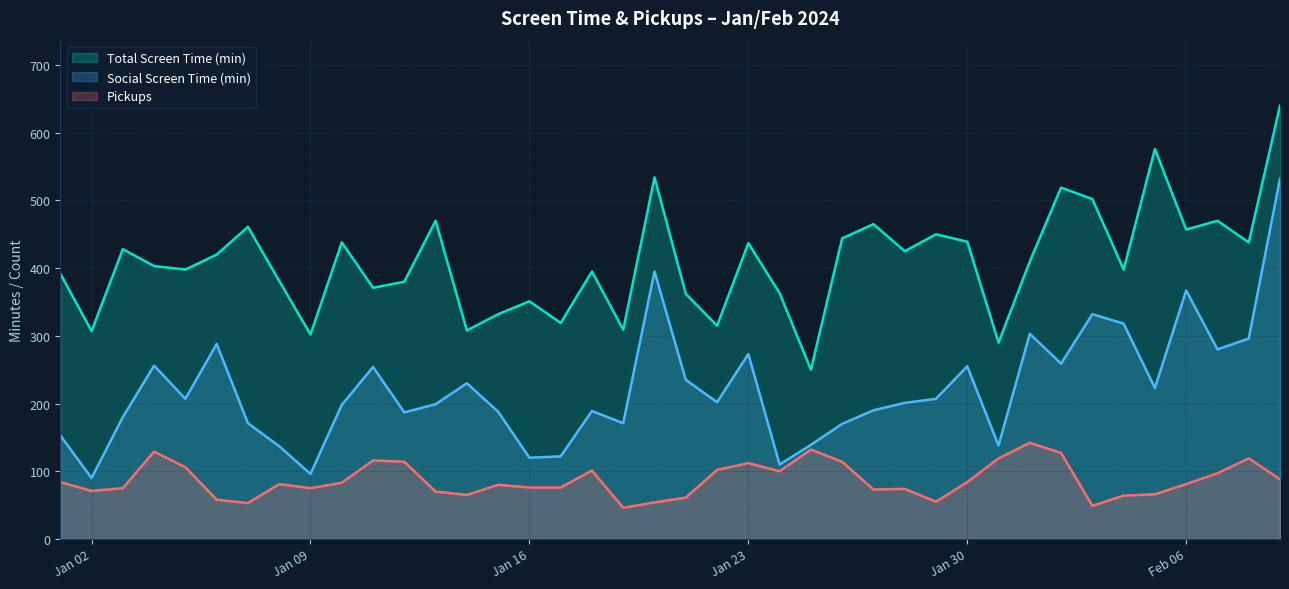

The value of Pickups at 2024-01-31 is 189. True or false?

False